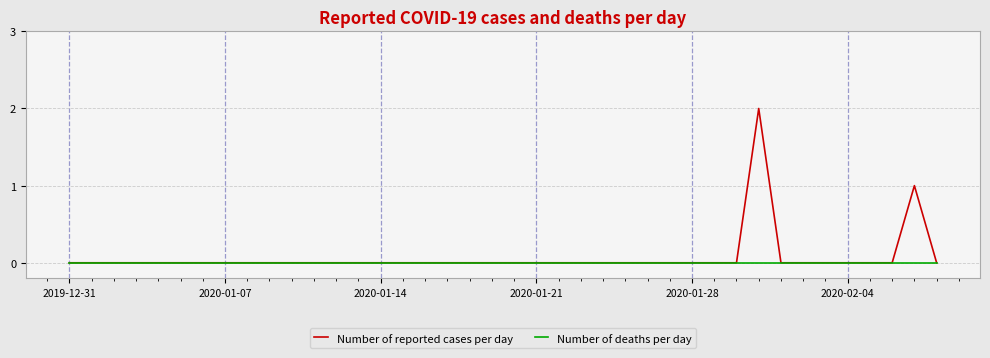

What is the difference between the maximum and minimum values in the Number of reported cases per day series?

2